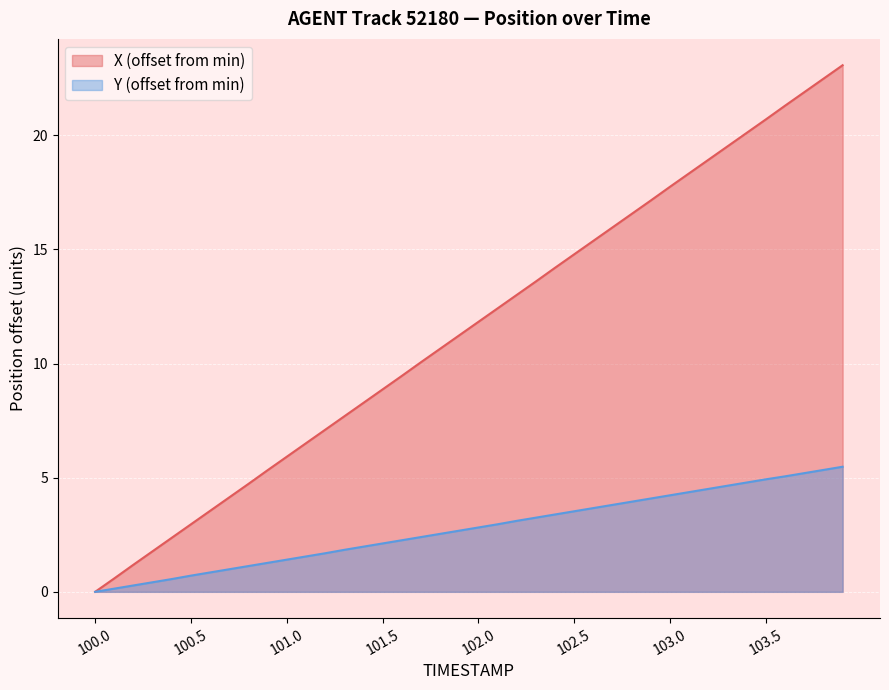

Is it true that Y equals 3.0 at 102.1?

True